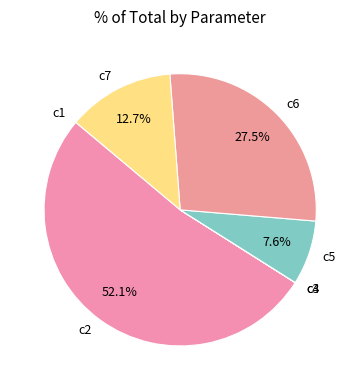

Which slice is the largest?

c2